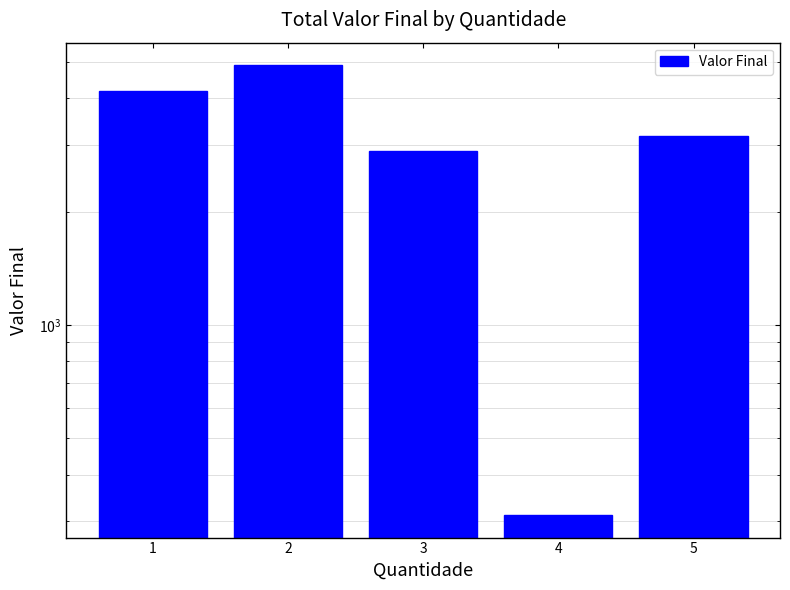

What is the value of the 3rd bar from the left?

2905